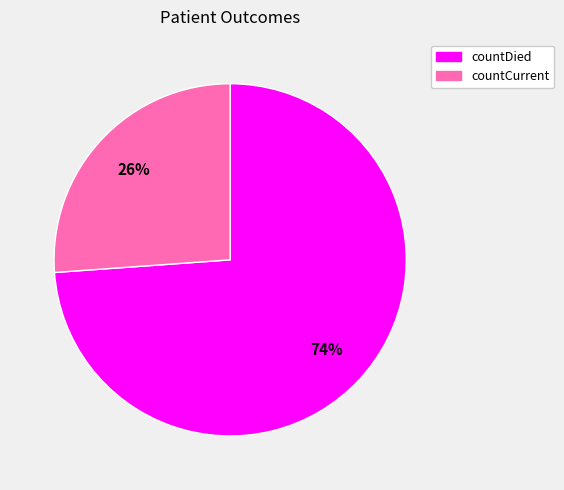

How many slices are in this pie chart?

2